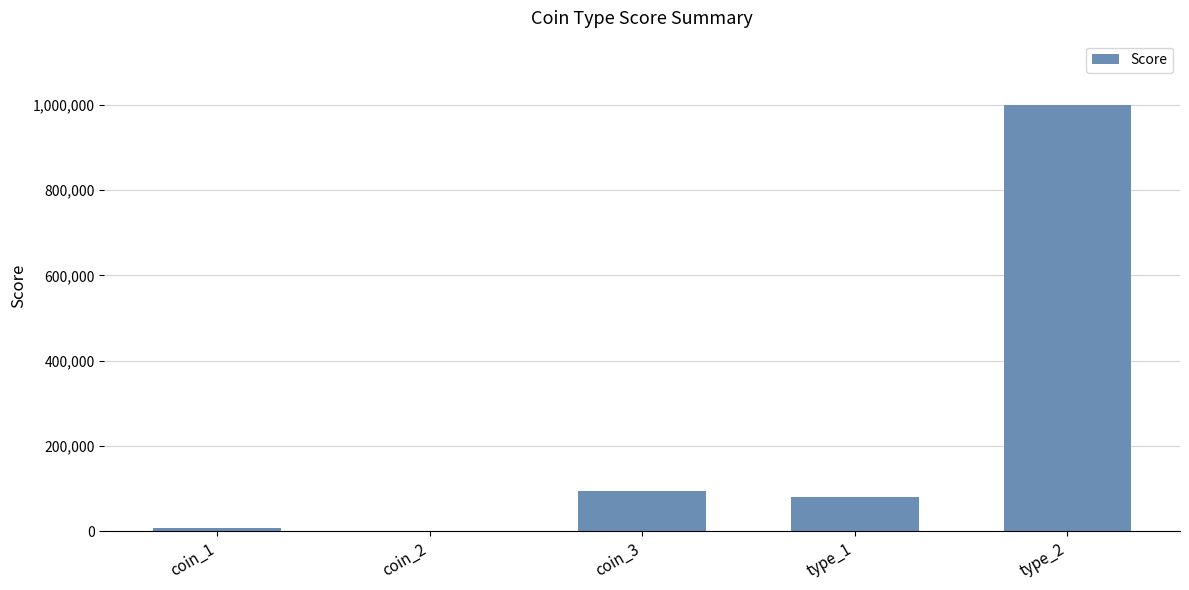

At which category does the chart reach its peak across all series?

type_2